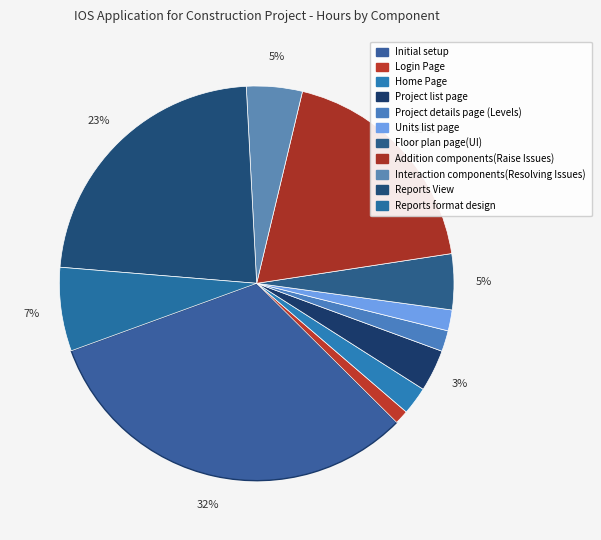

What percentage is the Initial setup slice, to the nearest percent?

32%